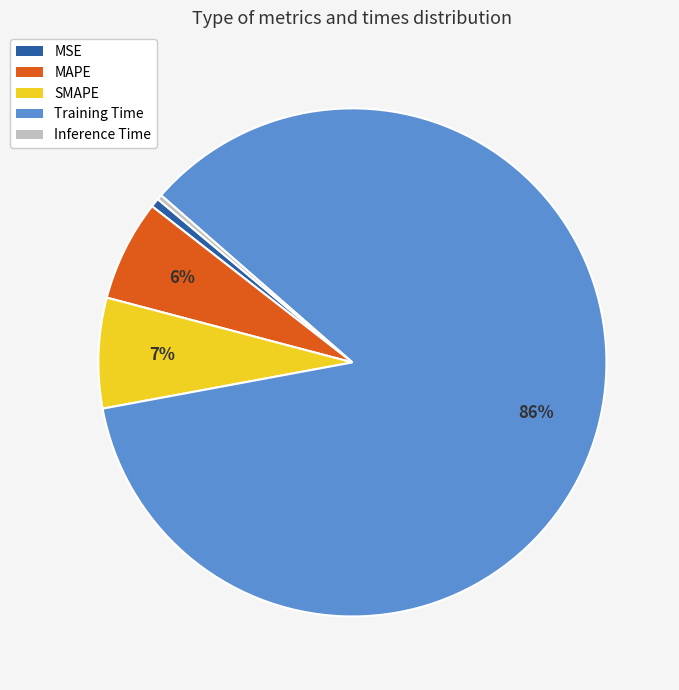

Which category has the biggest portion of the pie?

Training Time